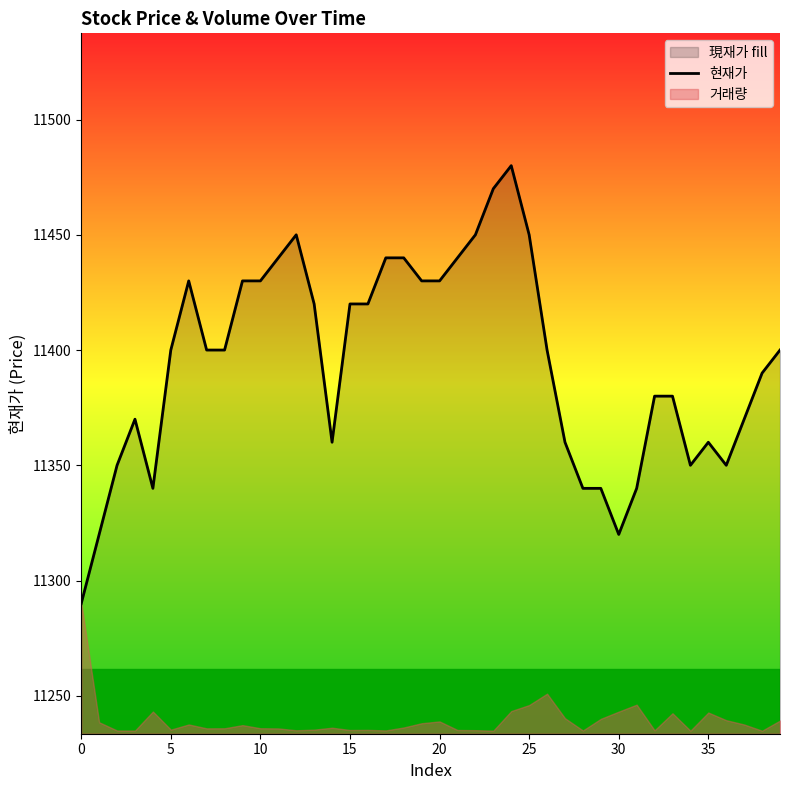

What is the approximate value at 28?

11340